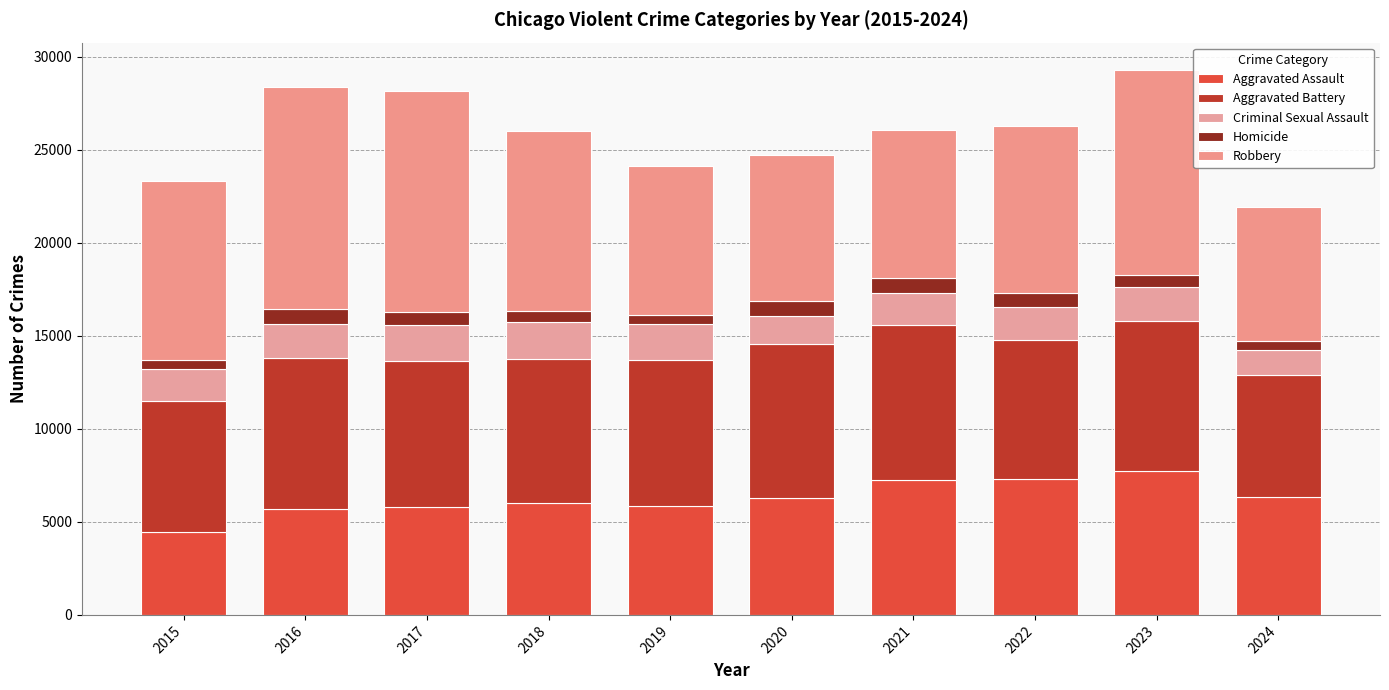

What is the difference between the Criminal Sexual Assault values at 2024 and 2015?

346